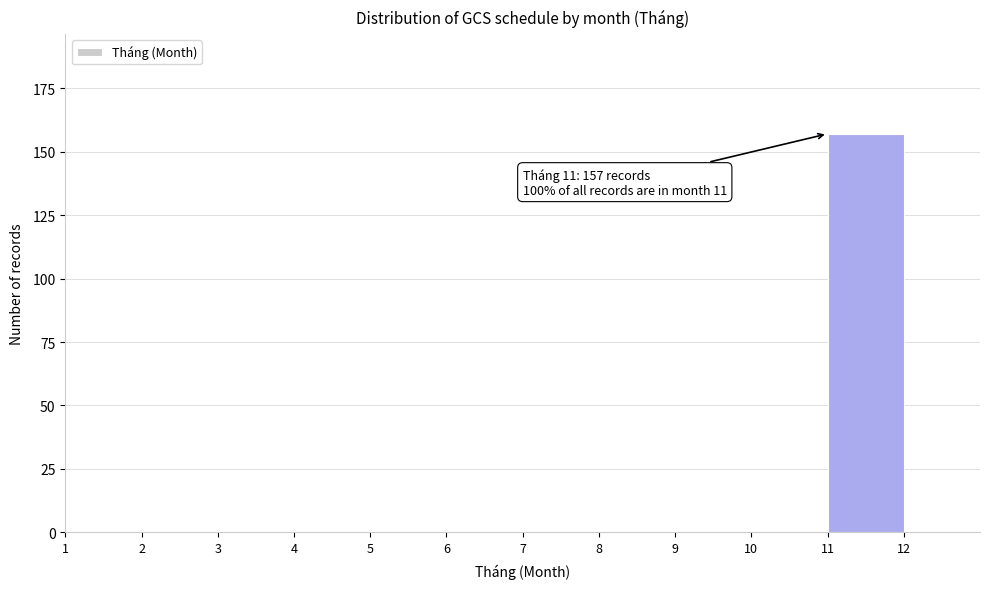

Over which range of the x-axis is the bar tallest?

11 to 12